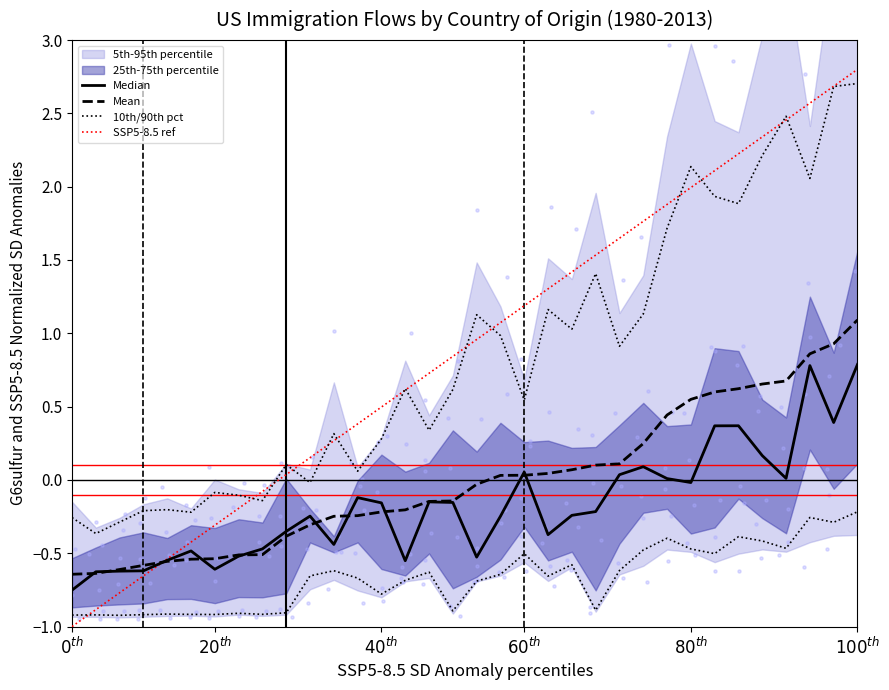

Which series contains the lowest Y value?

SSP5-8.5 ref